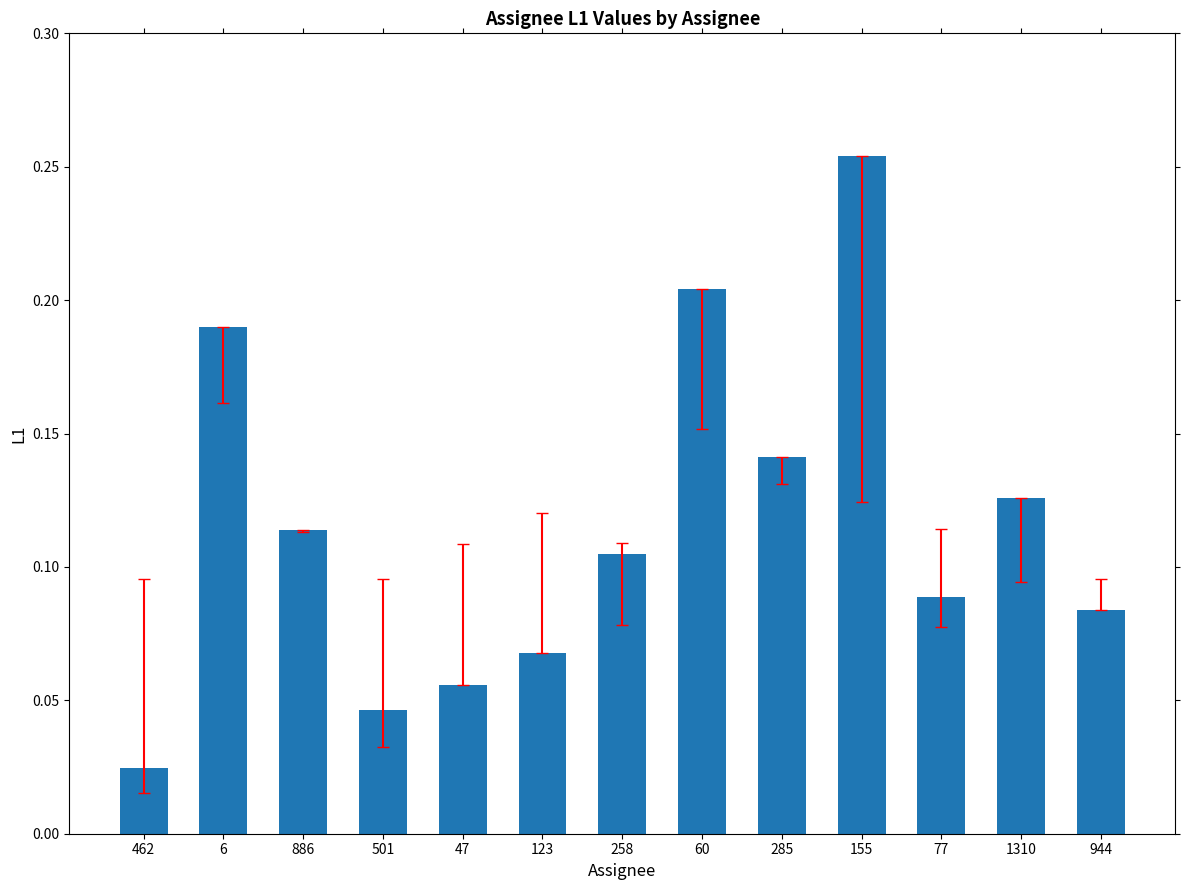

What position from the right is 1310?

2